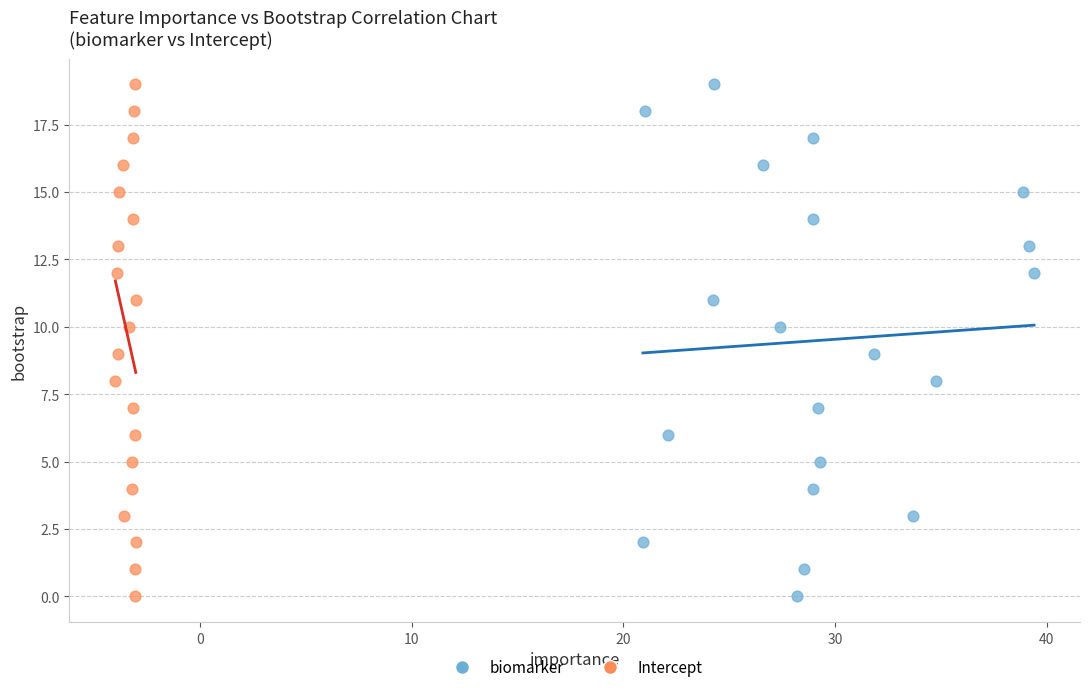

What are all the series names shown in the legend?

biomarker, Intercept